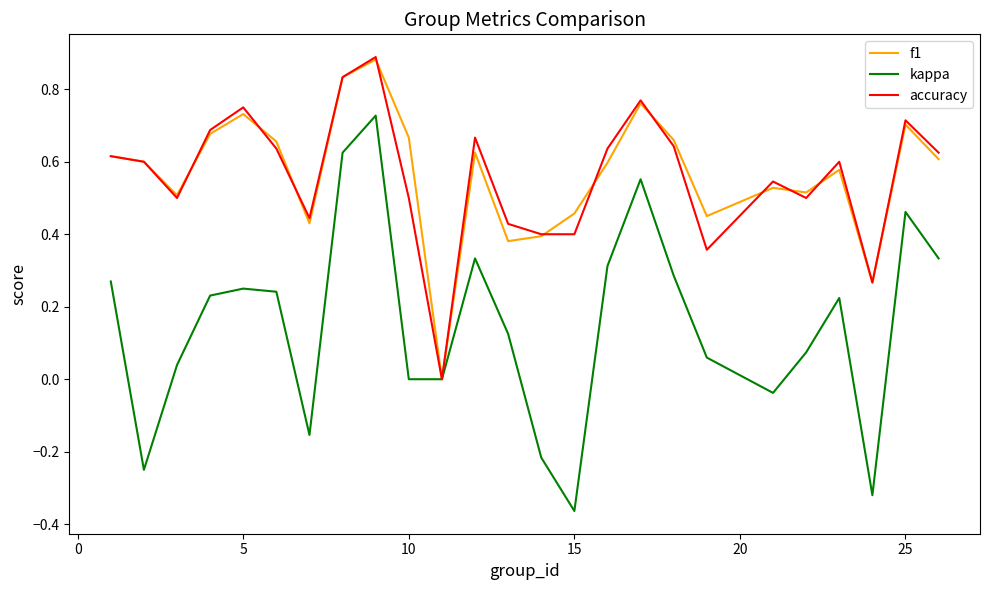

Which series has the widest spread of values?

kappa